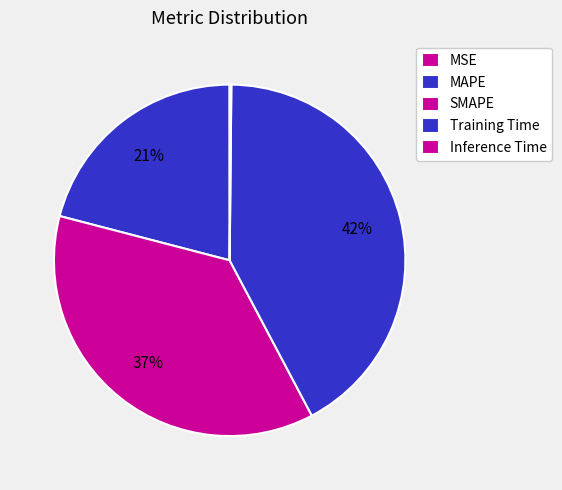

Which slice is the smallest?

MSE